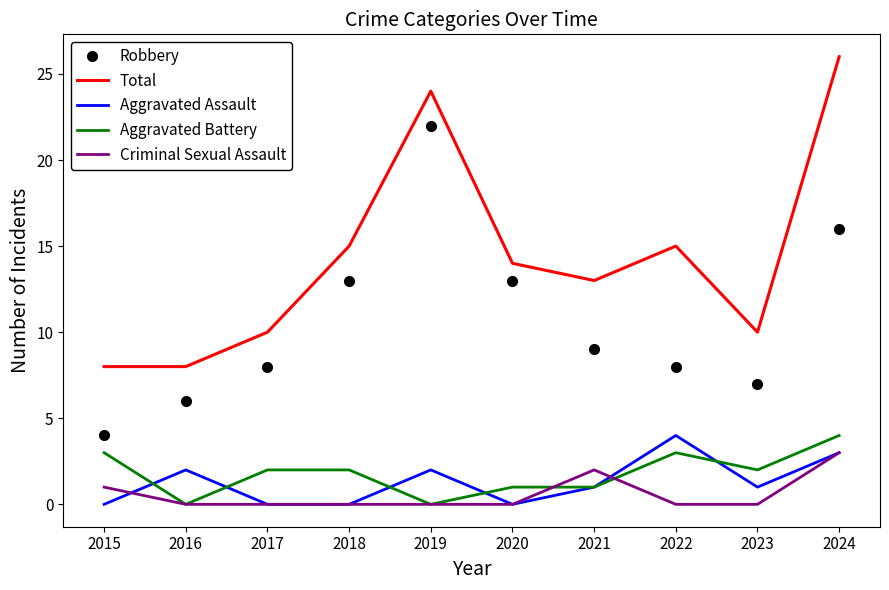

Reading right to left, transcribe all the data shown in this chart.

Robbery: 2024=16	2023=7	2022=8	2021=9	2020=13	2019=22	2018=13	2017=8	2016=6	2015=4
Total: 2024=26	2023=10	2022=15	2021=13	2020=14	2019=24	2018=15	2017=10	2016=8	2015=8
Aggravated Assault: 2024=3	2023=1	2022=4	2021=1	2020=0	2019=2	2018=0	2017=0	2016=2	2015=0
Aggravated Battery: 2024=4	2023=2	2022=3	2021=1	2020=1	2019=0	2018=2	2017=2	2016=0	2015=3
Criminal Sexual Assault: 2024=3	2023=0	2022=0	2021=2	2020=0	2019=0	2018=0	2017=0	2016=0	2015=1